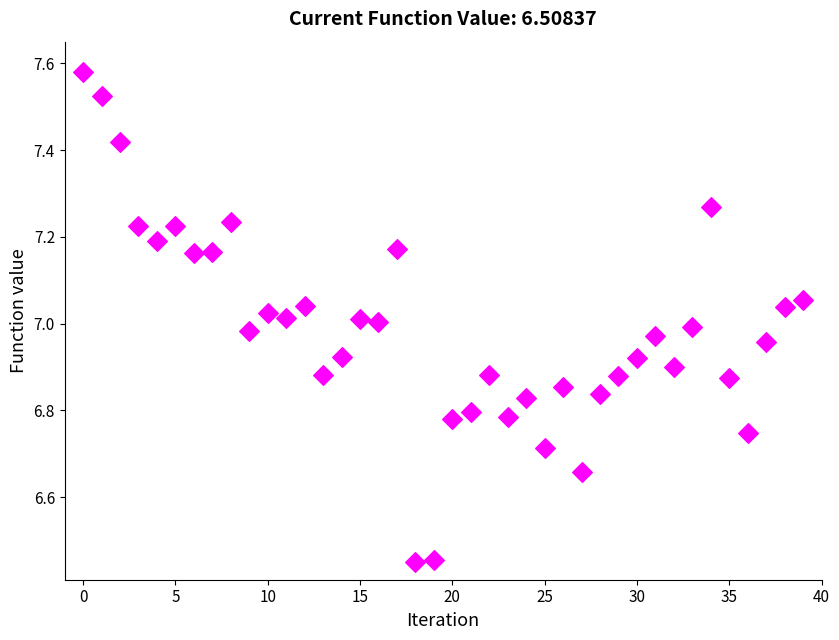

What is the range of Y values (max minus min)?

1.1